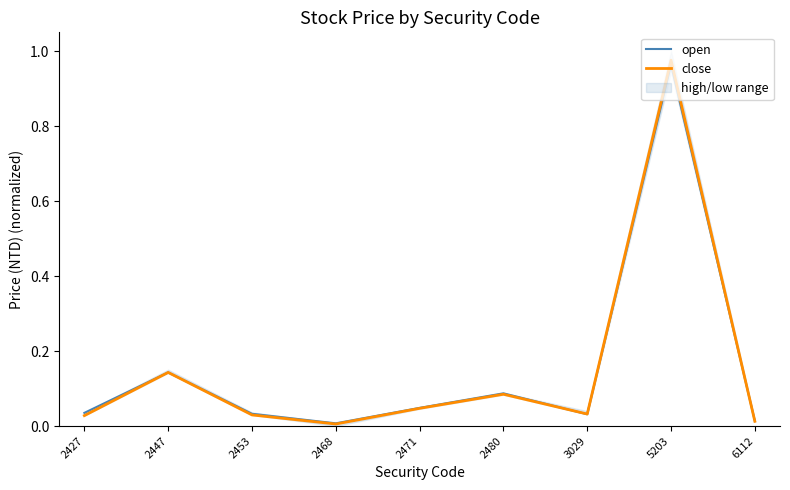

Which series changed the most between 2427 and 5203?

close